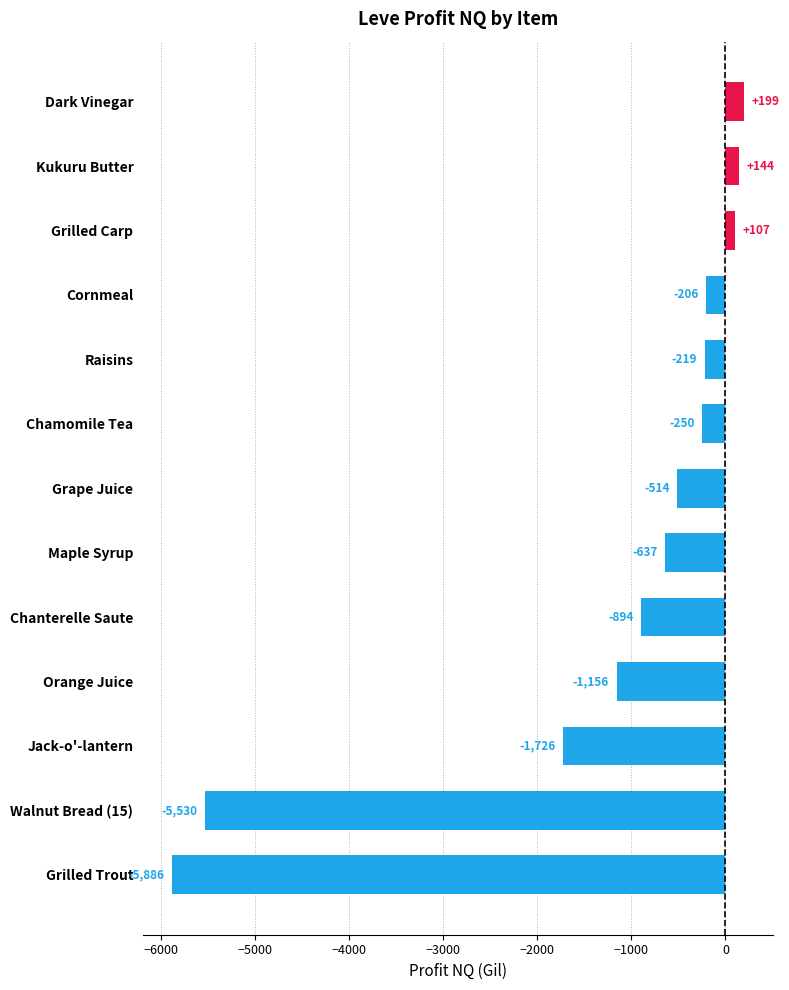

What position from the bottom is Walnut Bread (15)?

2